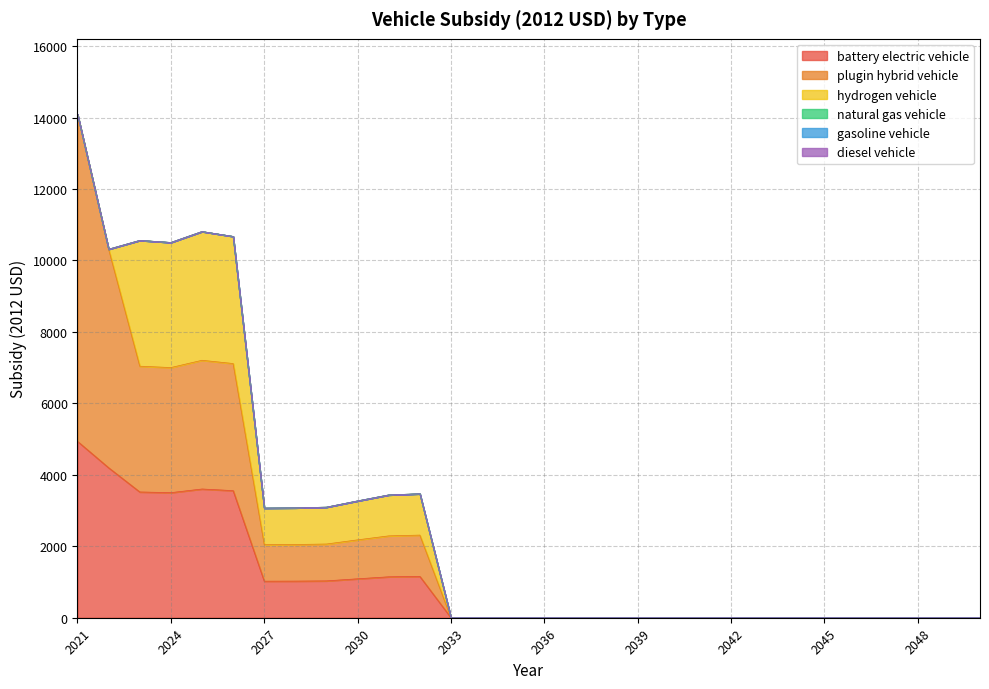

True or false: gasoline vehicle and hydrogen vehicle intersect in this chart.

False